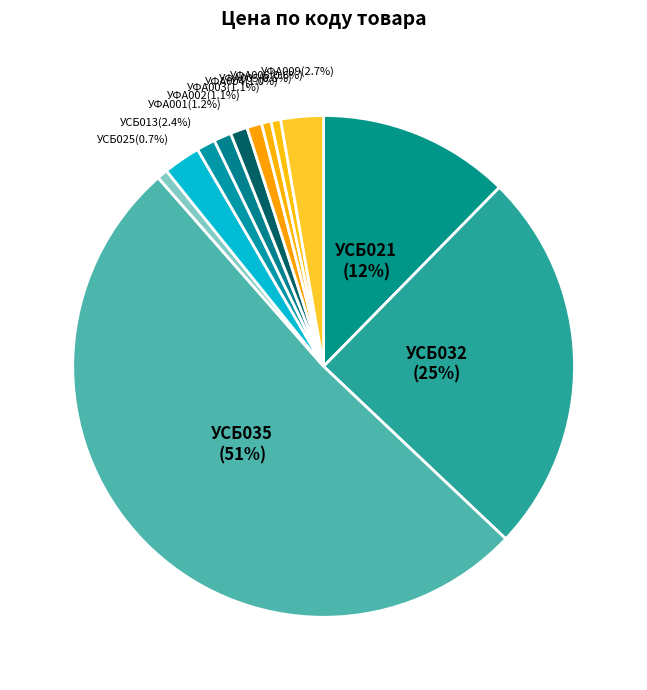

Which has a higher value, УСБ025 or УФА009?

УФА009